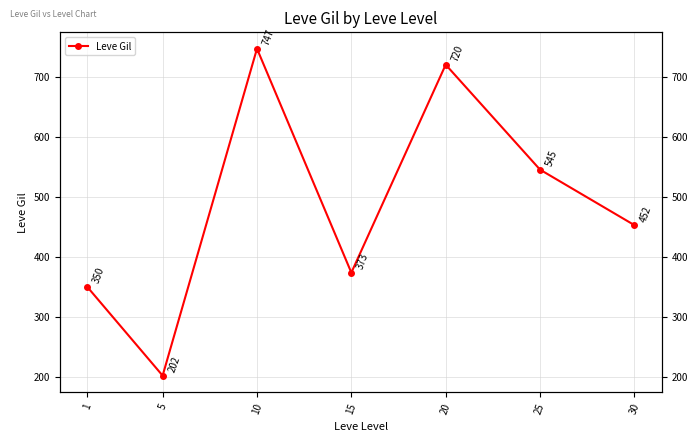

At which category does the data reach its first local valley?

5